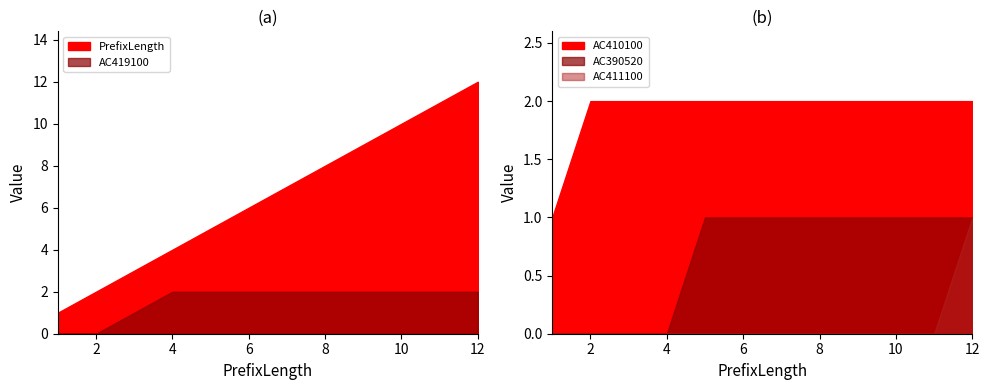

True or false: AC410100 and AC419100 intersect in this chart.

False